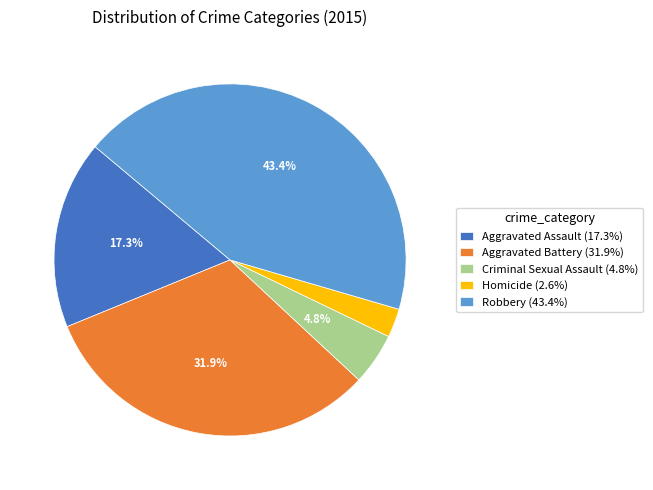

To the nearest percent, what is the difference between the largest and smallest slice percentages?

41%